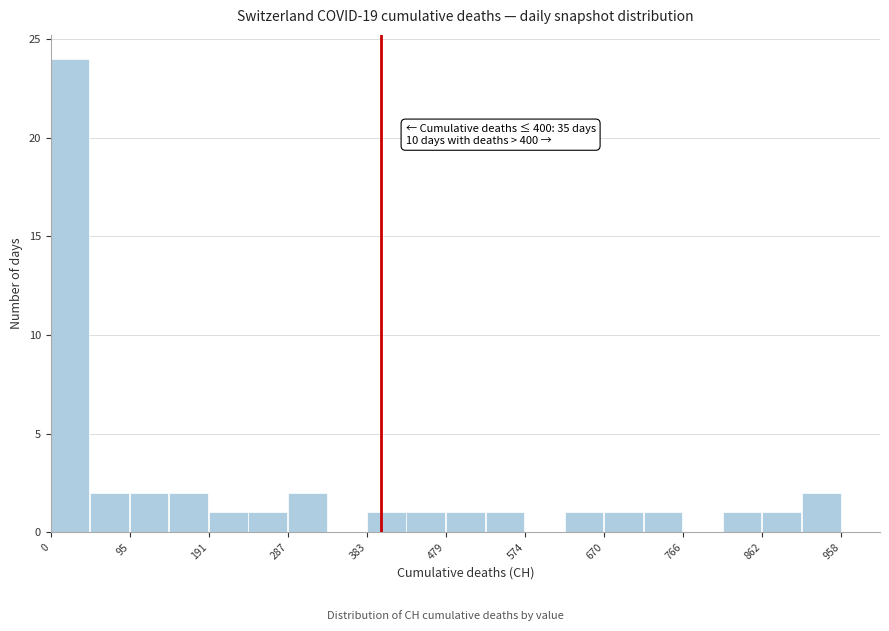

Which range on the x-axis has the tallest bar?

0 to 50